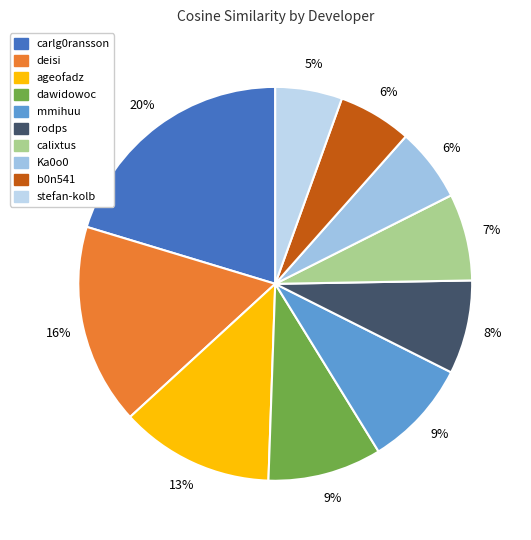

True or false: mmihuu accounts for 1% of the total.

False